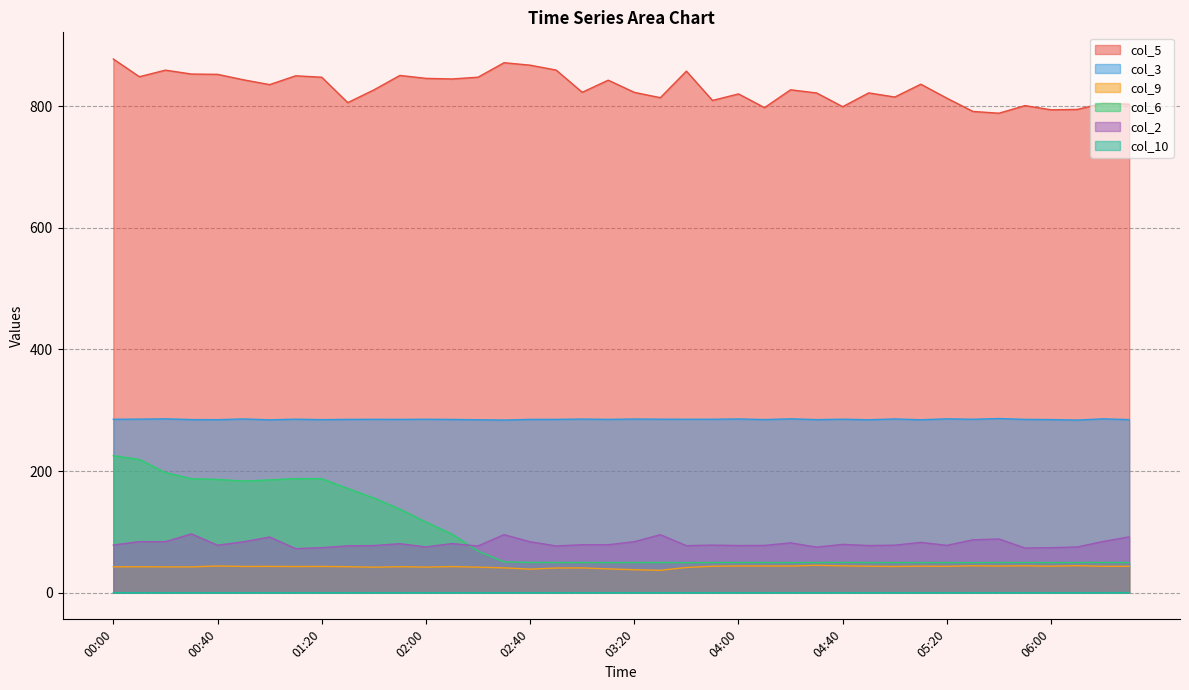

Count the number of categories in the chart.

40